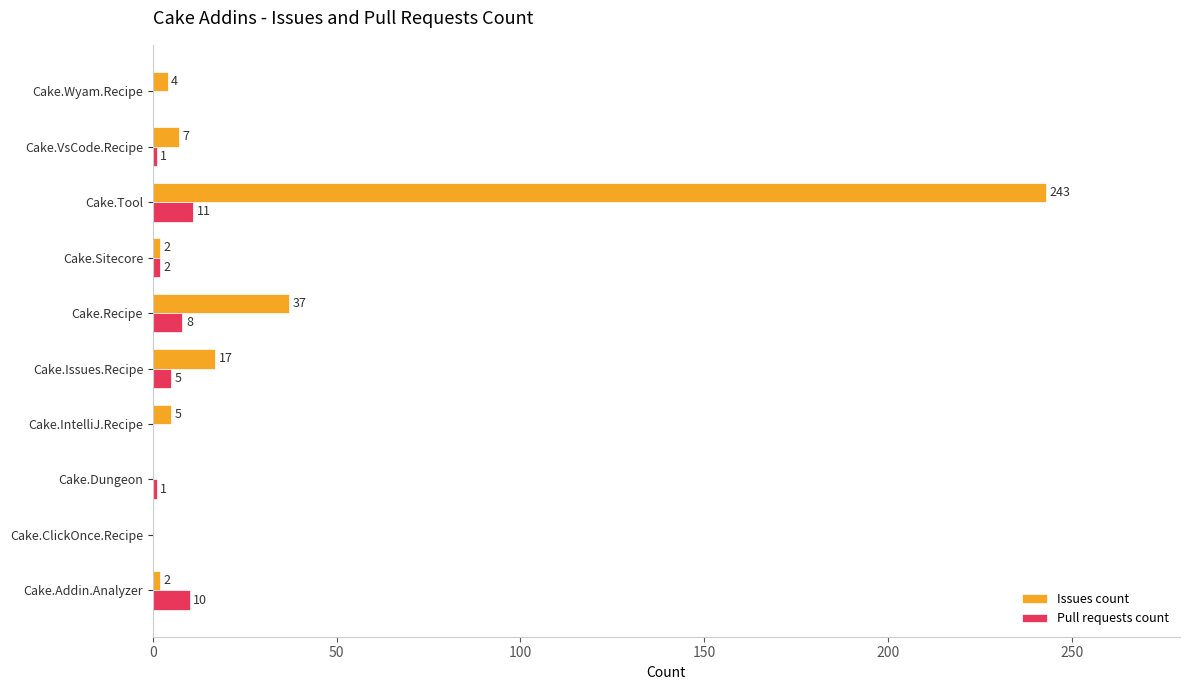

What is the highest value of the Issues count series?

243